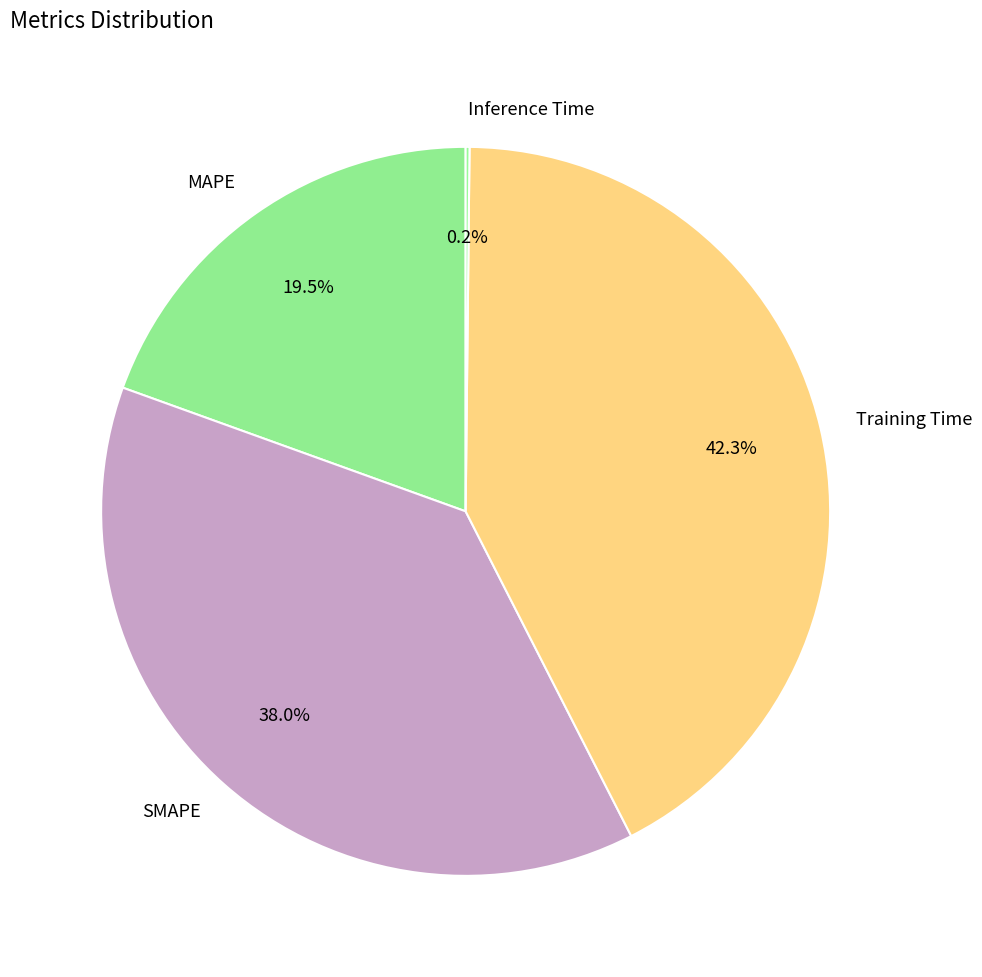

Which category has the biggest portion of the pie?

Training Time